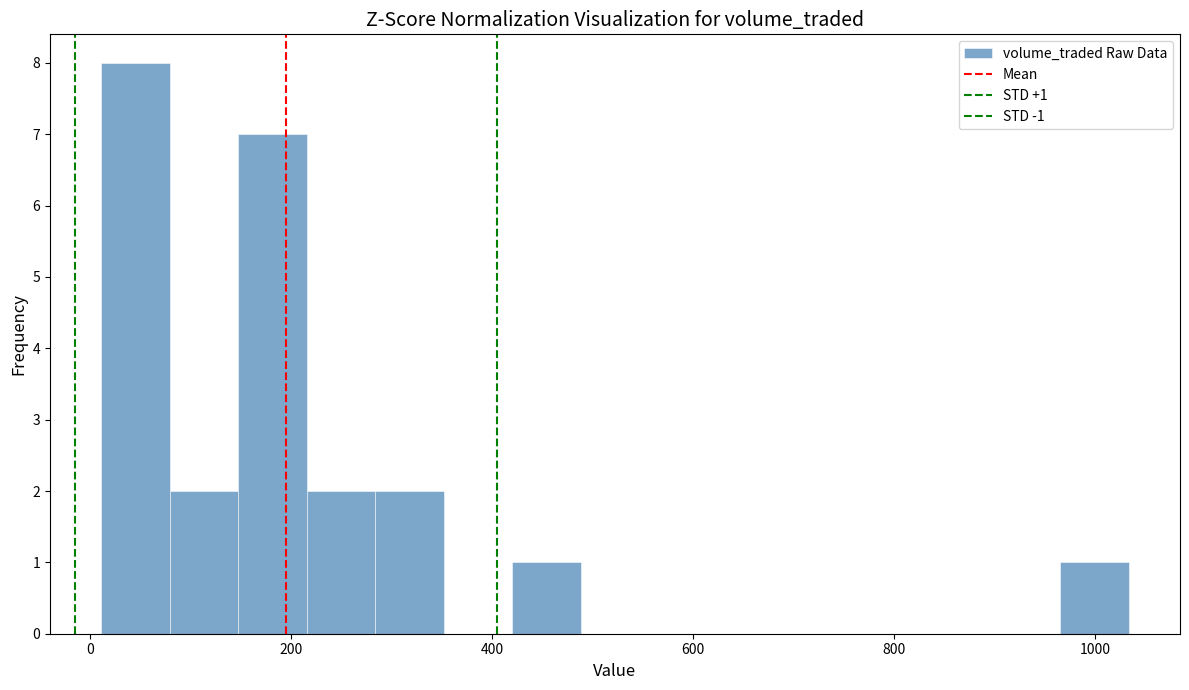

Around what value on the x-axis is the tallest bar? Give the approximate position of its centre, as read against the axis.

40